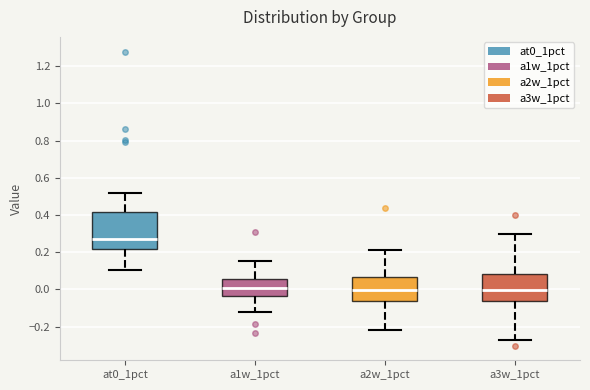

Where is the upper edge of the box for a3w_1pct on the y-axis? The values are not printed on the chart, so give them approximately, as read against the axis.

0.08